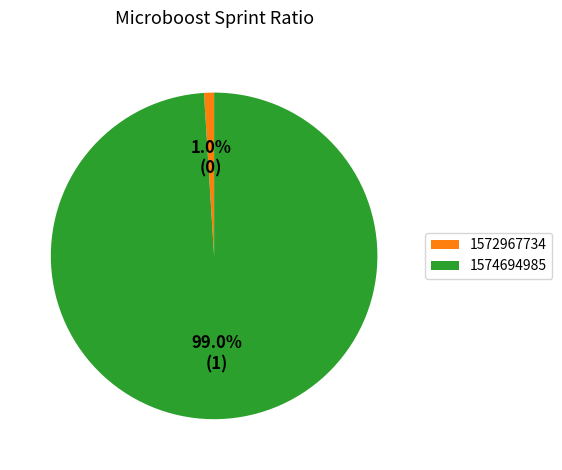

To the nearest percent, what is the difference between the 1572967734 and 1574694985 slice percentages?

98%